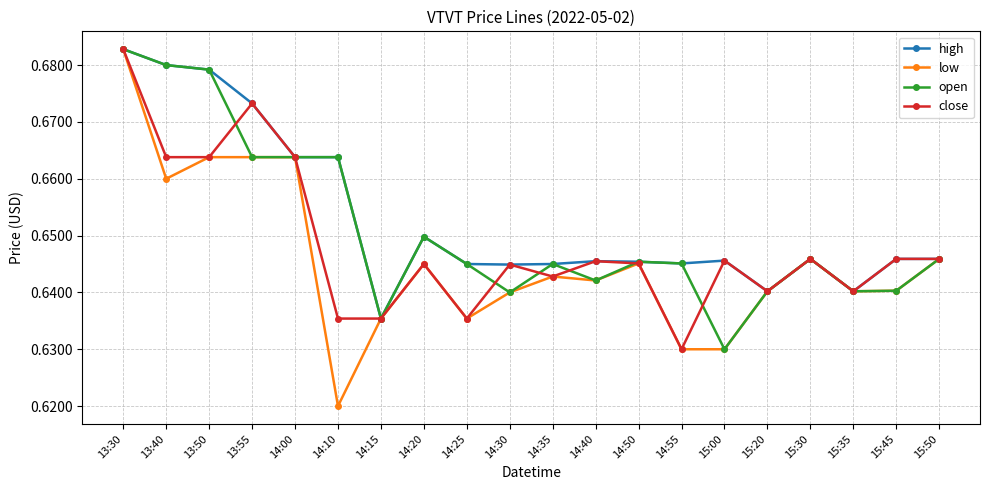

Which series has the widest spread of values?

low